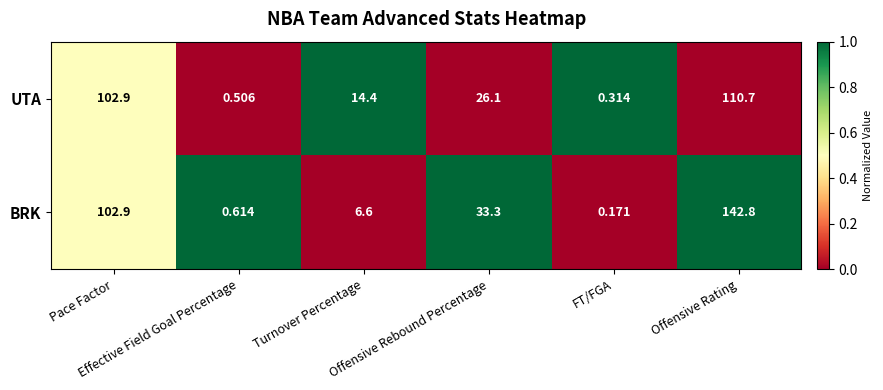

Which series has the largest range (max minus min)?

BRK